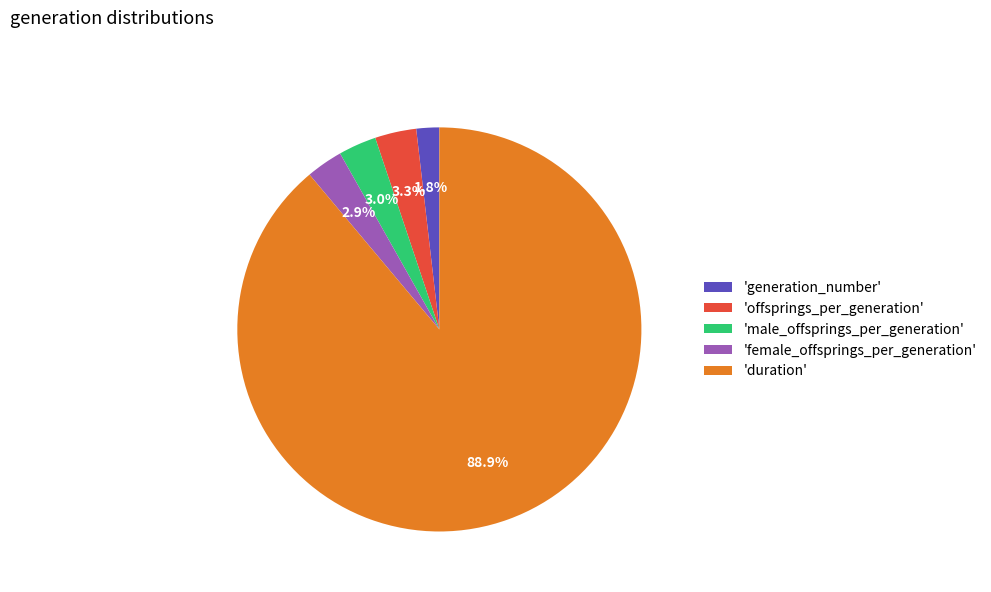

To the nearest percent, what is the difference between the largest and smallest slice percentages?

87%